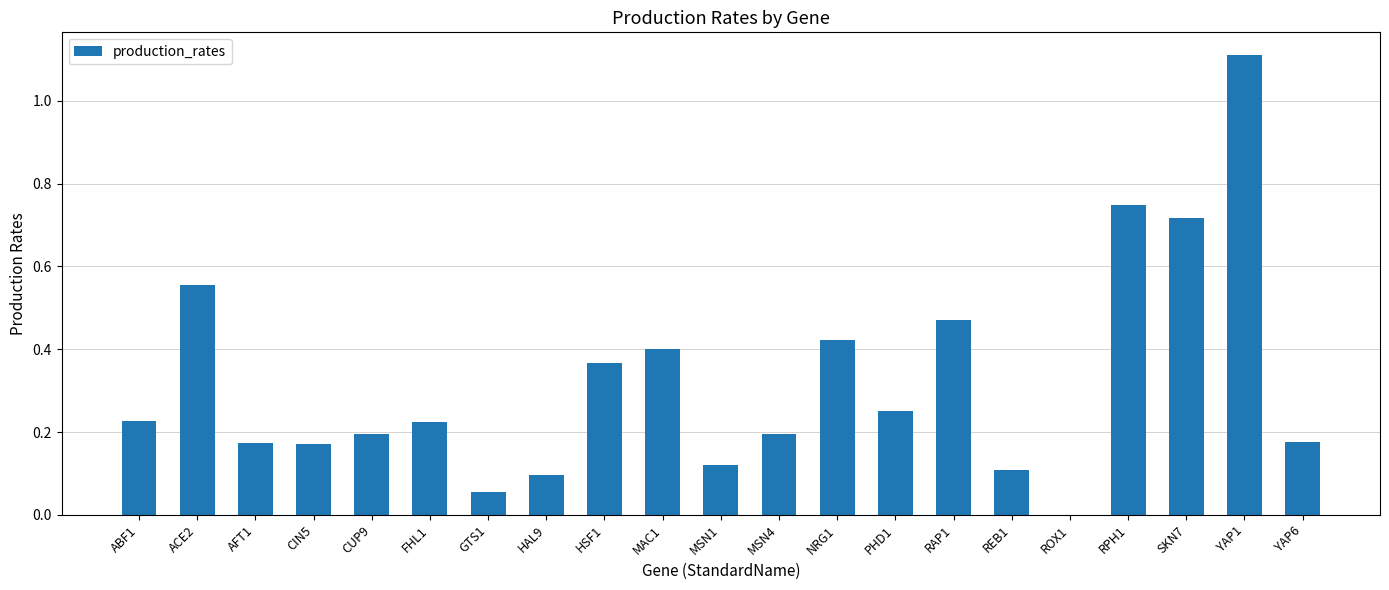

Are the bars horizontal?

No